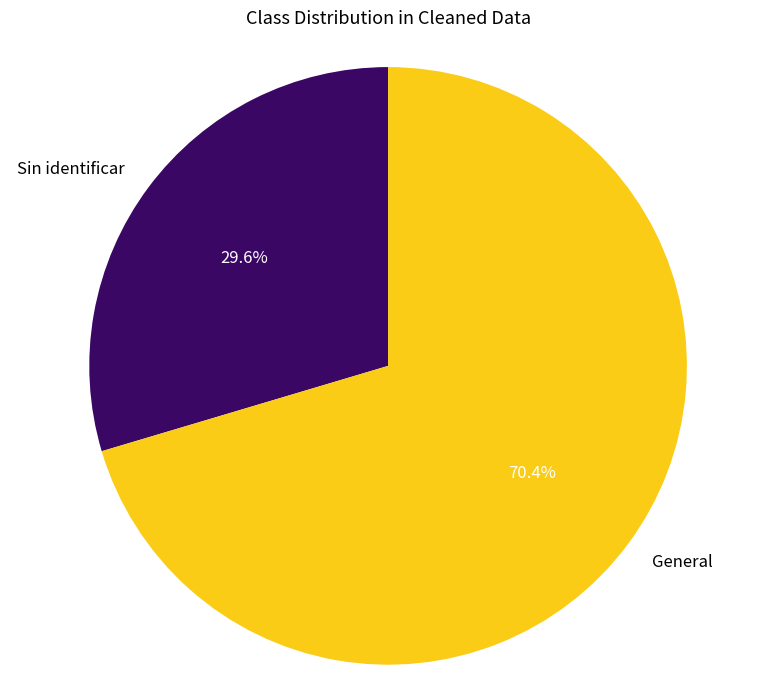

What percentage do General and Sin identificar together represent?

100.0%